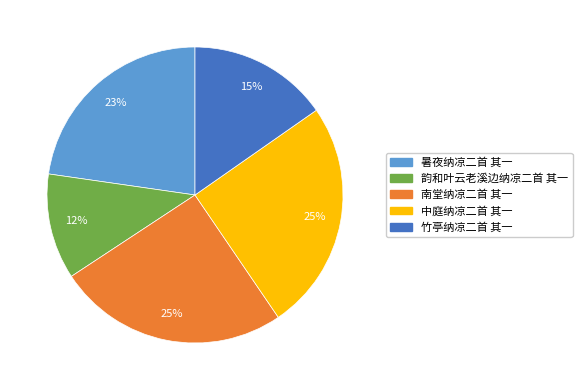

To the nearest percent, what is the combined percentage of 韵和叶云老溪边纳凉二首 其一 and 南堂纳凉二首 其一?

37%